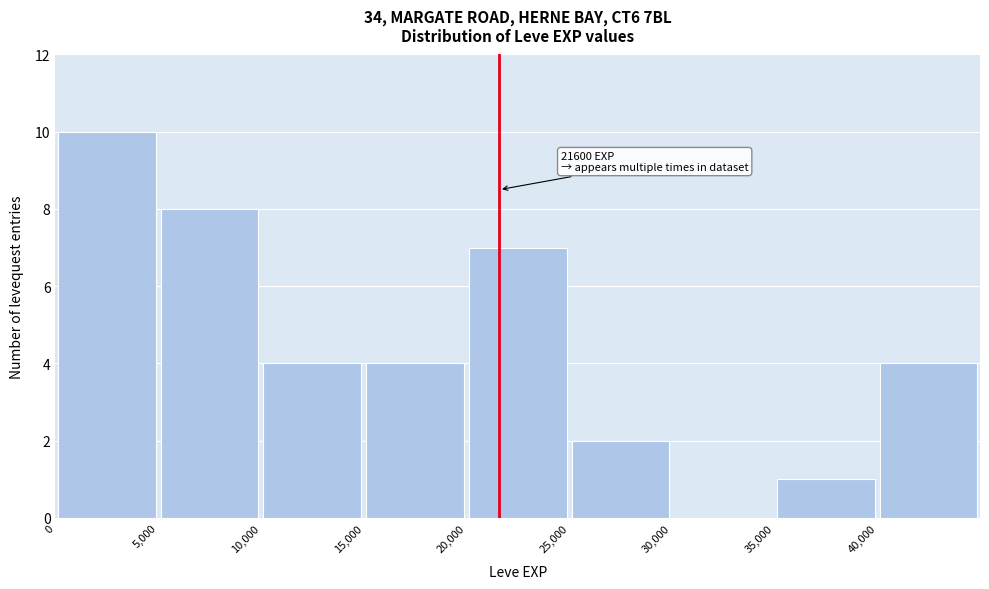

Over which range of the x-axis is the bar tallest?

0 to 5000